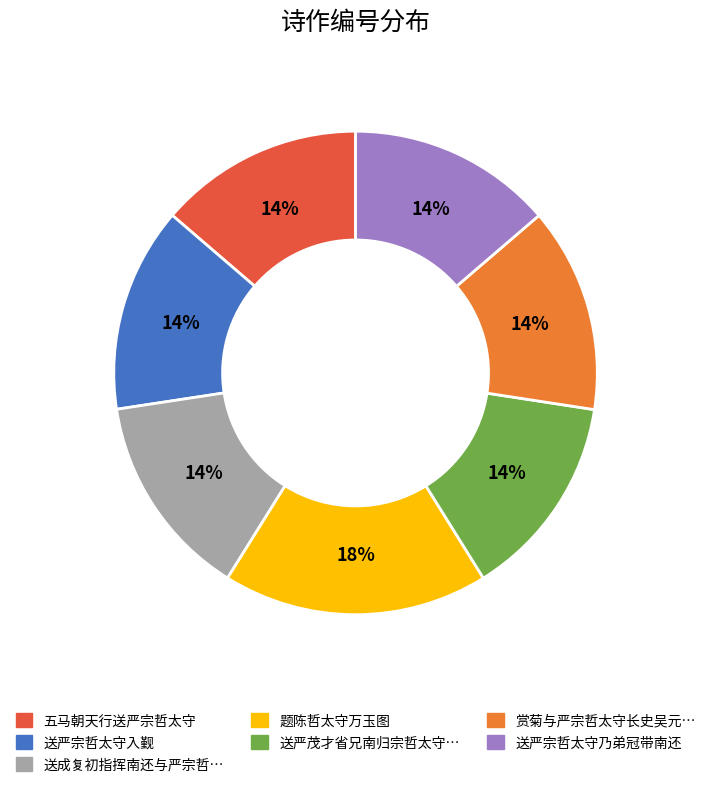

Is there any slice that represents more than half of the pie?

No